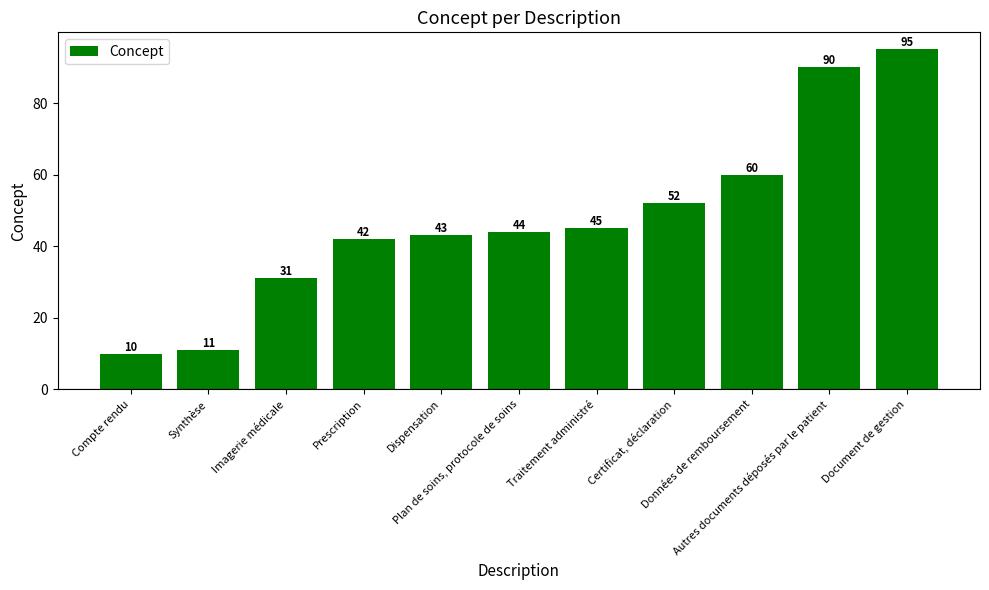

What is the label of the 5th bar from the right?

Traitement administré